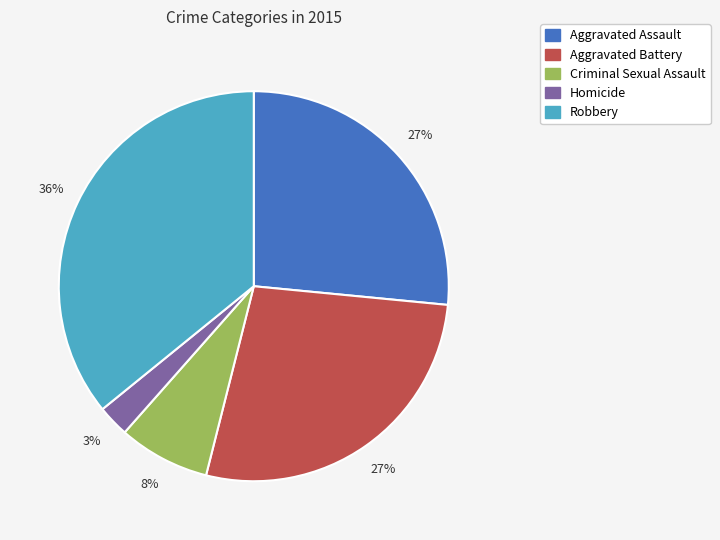

Which has a higher value, Criminal Sexual Assault or Homicide?

Criminal Sexual Assault